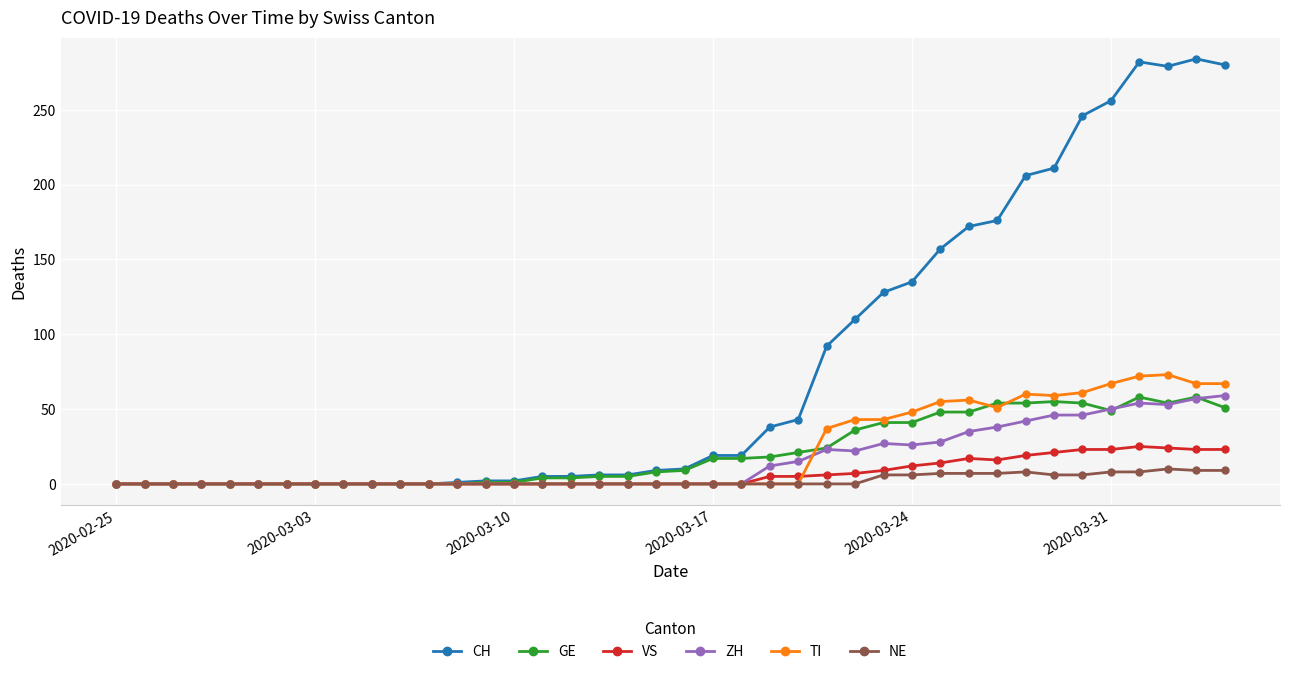

True or false: GE has more than 2 points higher than both neighbors.

True